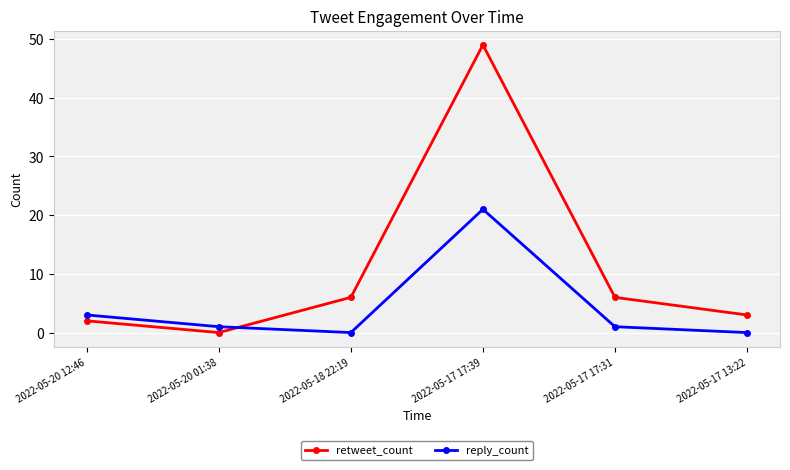

At which category does retweet_count reach its first local peak?

2022-05-17 17:39